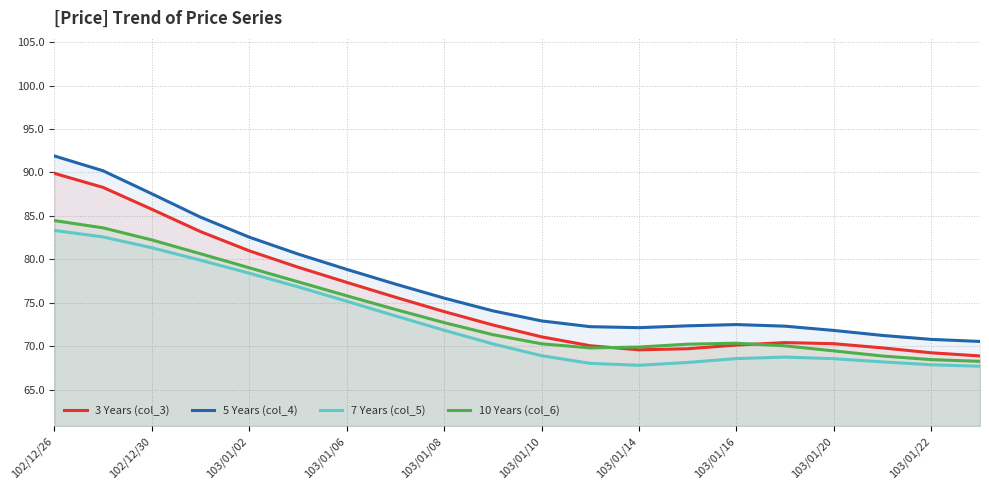

At how many categories does at least one series exceed 87?

3